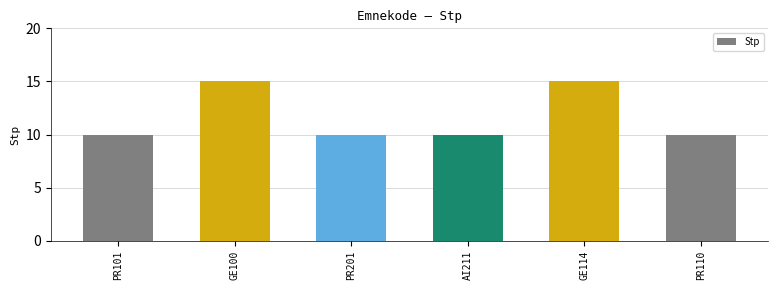

How many values are between 10 and 15?

6